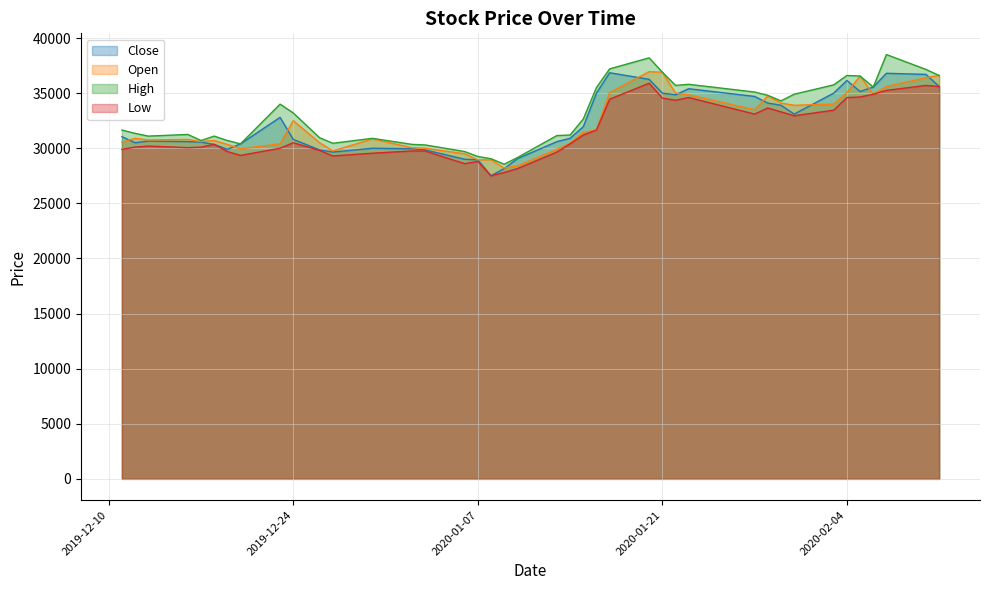

True or false: High and Close cross at least once.

False